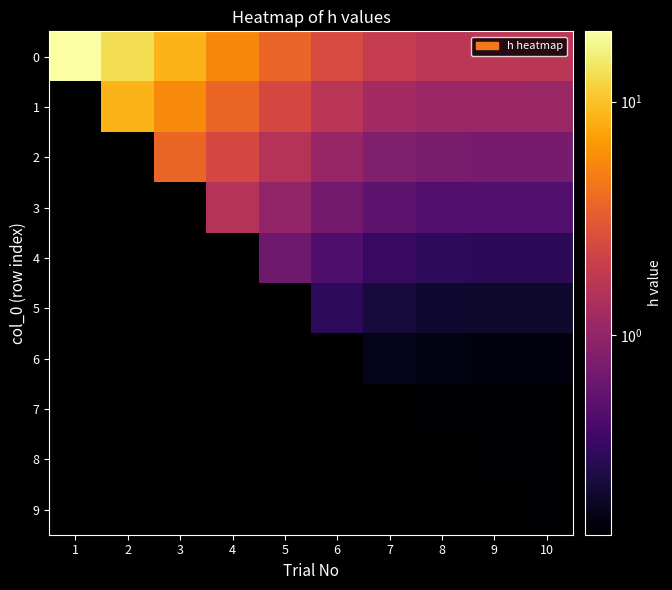

Which category has the lowest value in the 8 series?

1